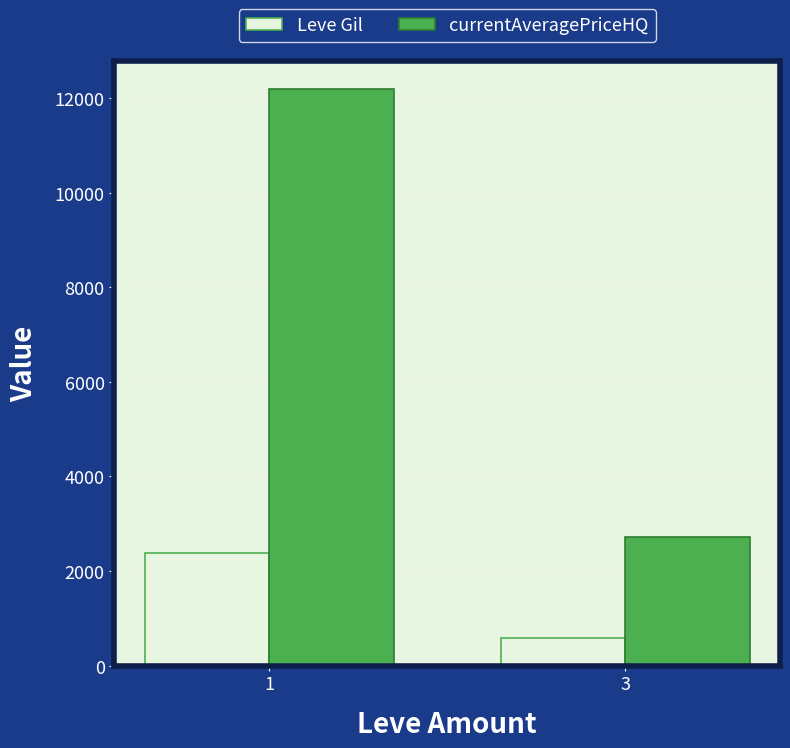

What is the sum of all currentAveragePriceHQ values?

14909.2